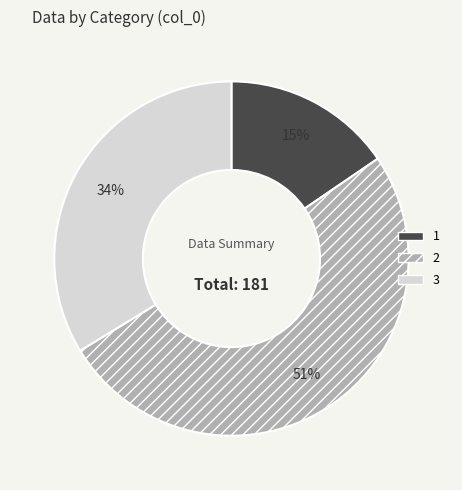

To the nearest percent, what portion does 3 represent?

34%